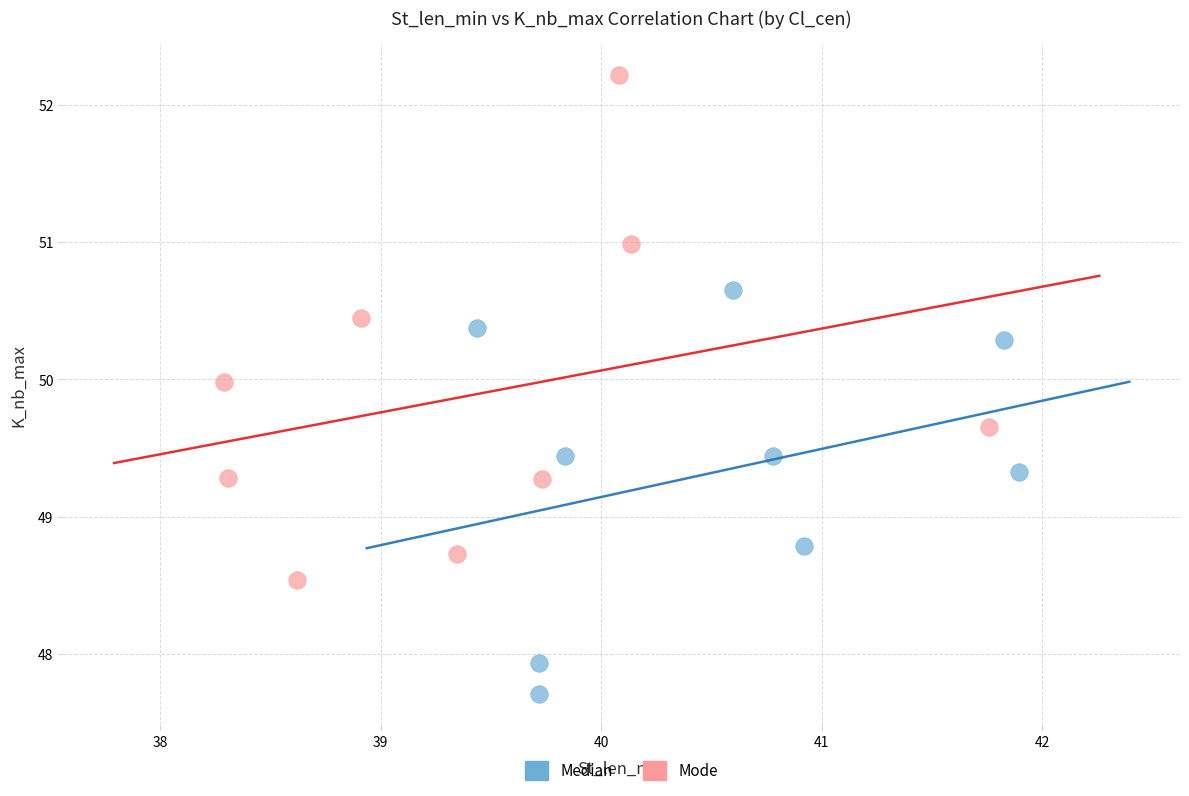

Which series contains the lowest Y value?

Median